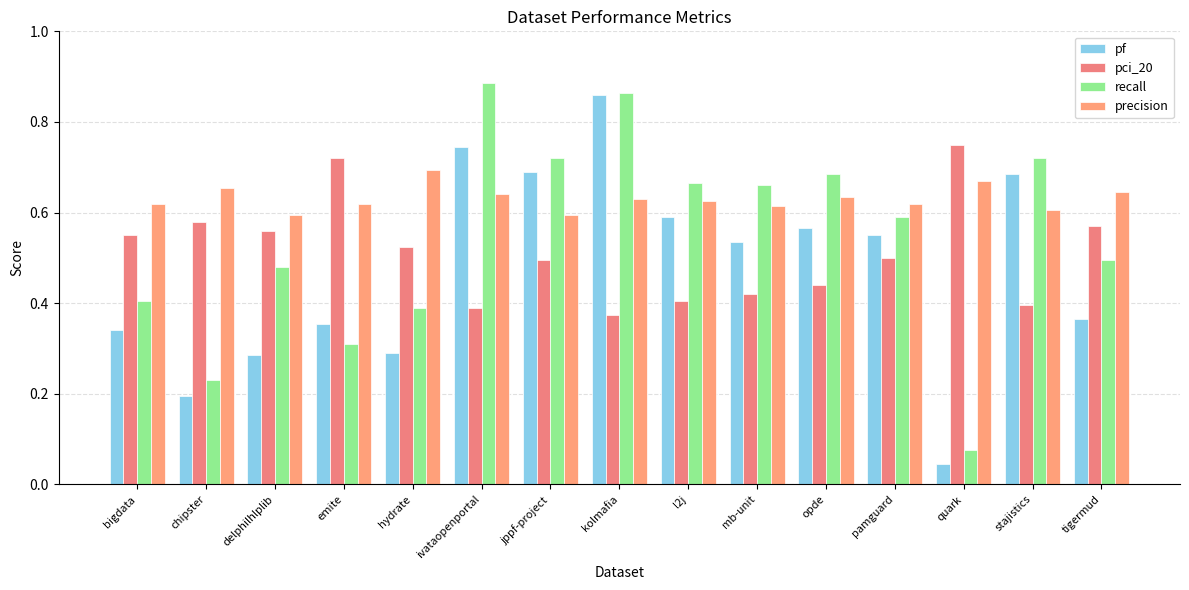

At how many categories does at least one series exceed 0?

15